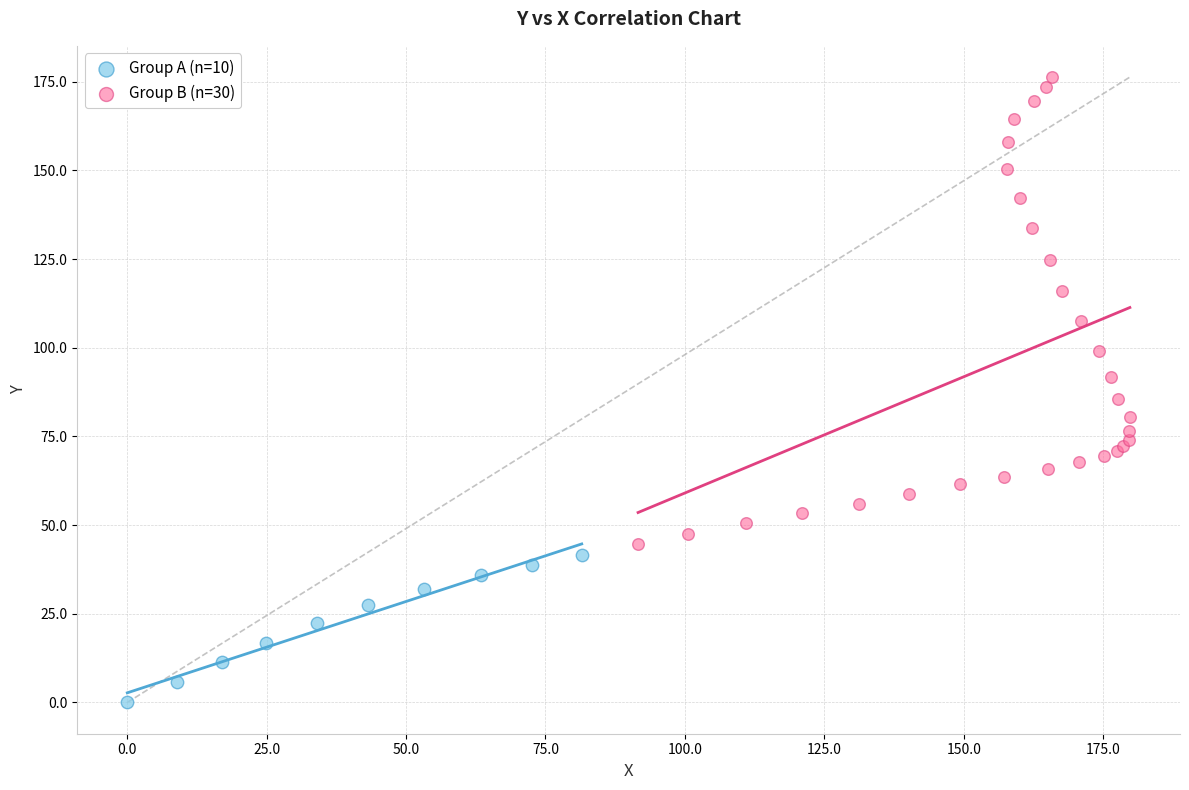

Which series has the largest Y range (max minus min)?

Group B (n=30)